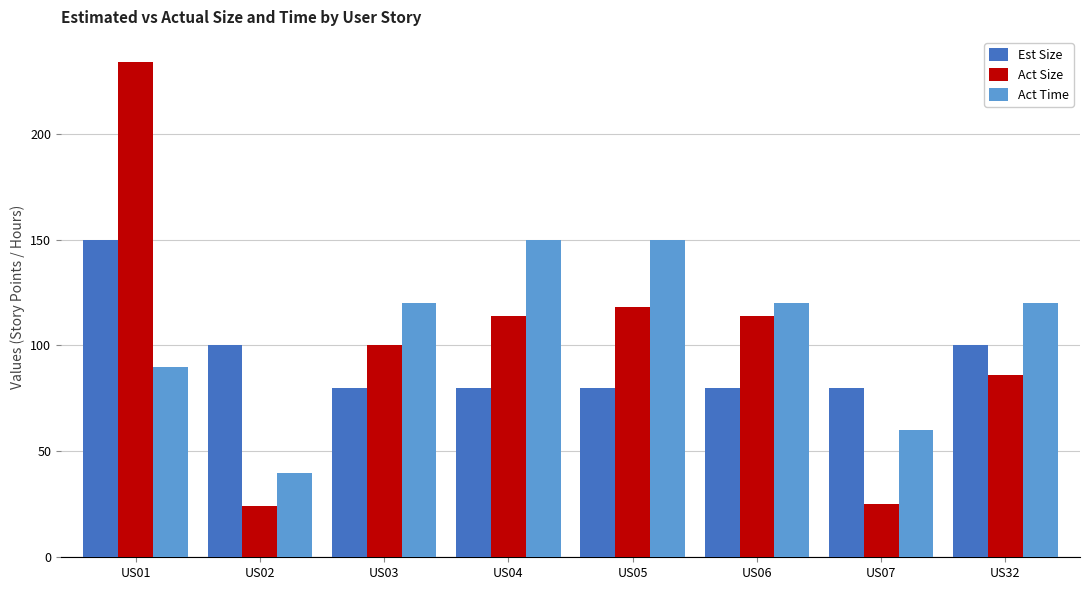

Which series has the largest total across all categories?

Act Time